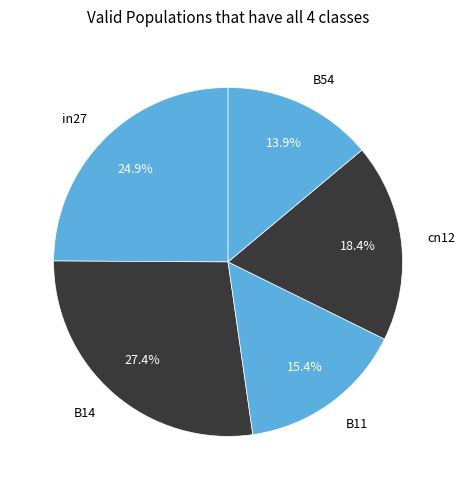

Does any single category account for the majority?

No